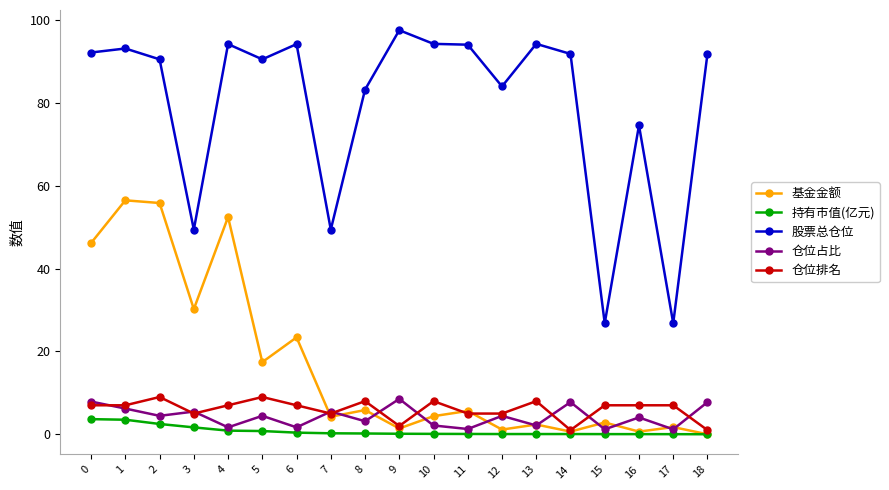

The value of 仓位排名 at 14 is 1.0. True or false?

True